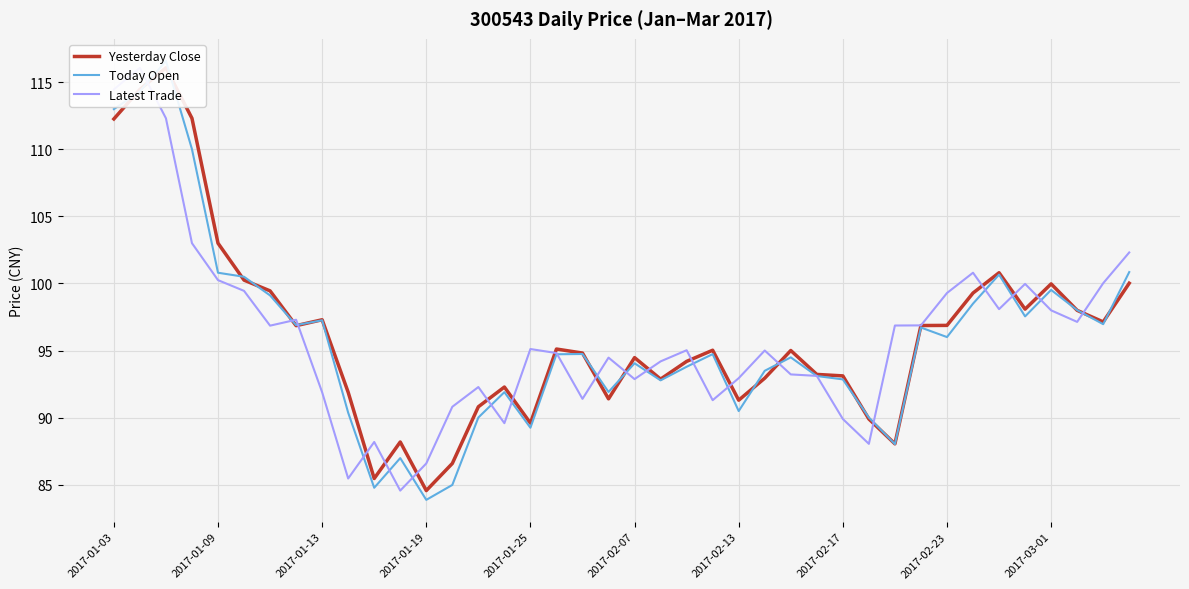

Reading left to right, transcribe all the data shown in this chart.

Yesterday Close: 112.2	114.5	116.1	112.3	103.0	100.2	99.5	96.9	97.3	91.9	85.5	88.2	84.6	86.6	90.8	92.3	89.6	95.1	94.8	91.4	94.5	92.9	94.2	95.0	91.3	93.0	95.0	93.2	93.1	89.9	88.1	96.9	96.9	99.3	100.8	98.1	100.0	98.0	97.1	100.0
Today Open: 113.0	114.3	116.6	110.0	100.8	100.5	99.1	96.9	97.3	90.4	84.8	87.0	83.9	85.0	90.0	91.9	89.3	94.7	94.8	91.9	94.1	92.8	93.8	94.7	90.5	93.5	94.5	93.1	92.9	90.0	88.0	96.7	96.0	98.5	100.7	97.5	99.5	98.0	97.0	100.8
Latest Trade: 114.5	116.1	112.3	103.0	100.2	99.5	96.9	97.3	91.9	85.5	88.2	84.6	86.6	90.8	92.3	89.6	95.1	94.8	91.4	94.5	92.9	94.2	95.0	91.3	93.0	95.0	93.2	93.1	89.9	88.1	96.9	96.9	99.3	100.8	98.1	100.0	98.0	97.1	100.0	102.3